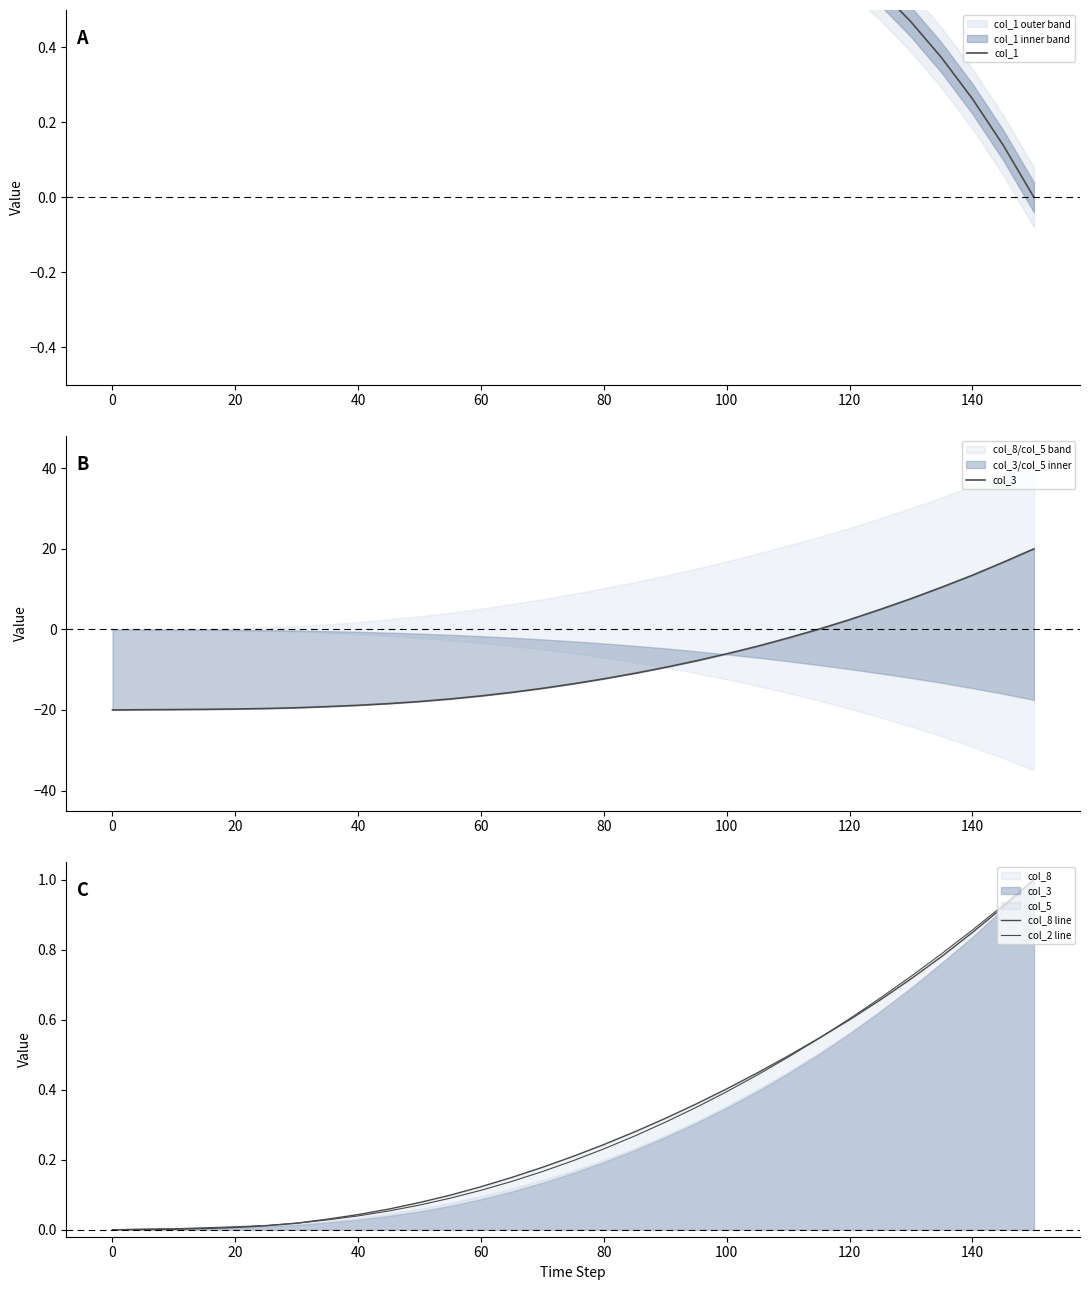

How many categories are shown in the chart?

31